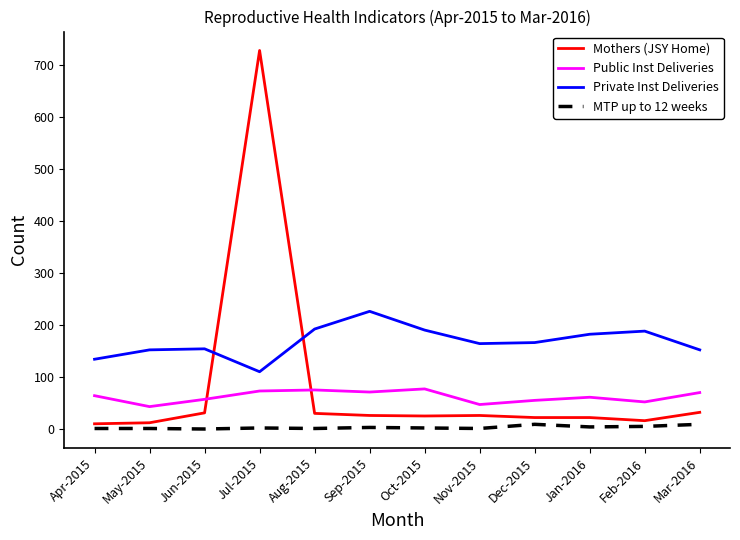

What are all the series names shown in the legend?

Mothers (JSY Home), Public Inst Deliveries, Private Inst Deliveries, MTP up to 12 weeks